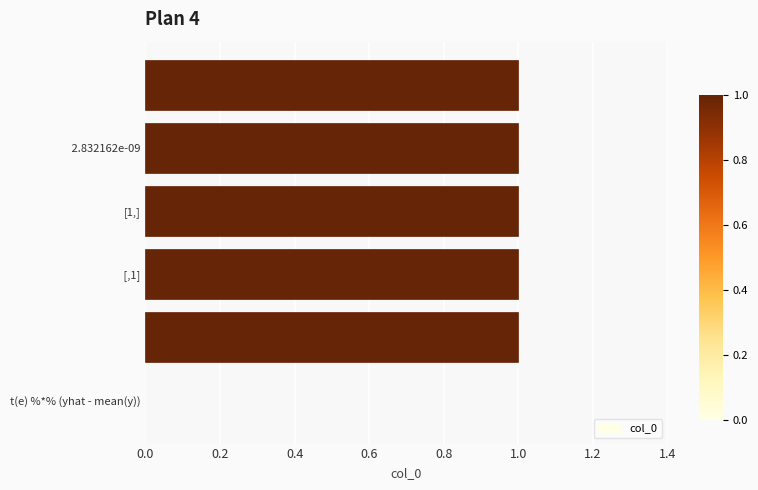

What is the sum of all values?

5